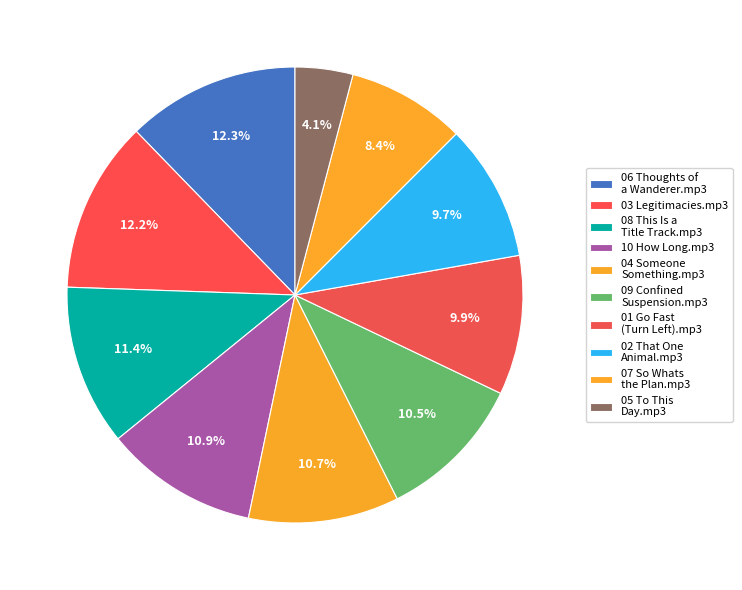

To the nearest percent, what is the difference between the 06 Thoughts of a Wanderer.mp3 and 07 So Whats the Plan.mp3 slice percentages?

4%